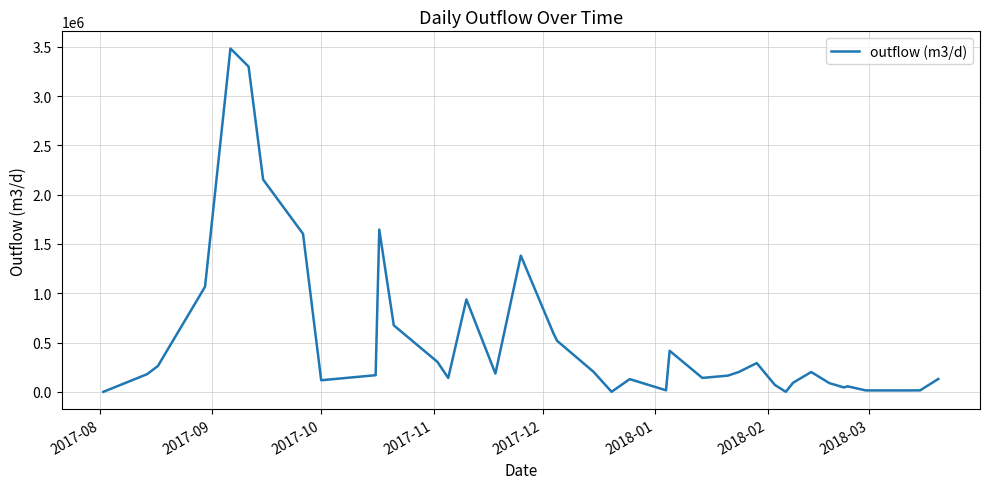

What is the greatest value displayed?

3482153.6